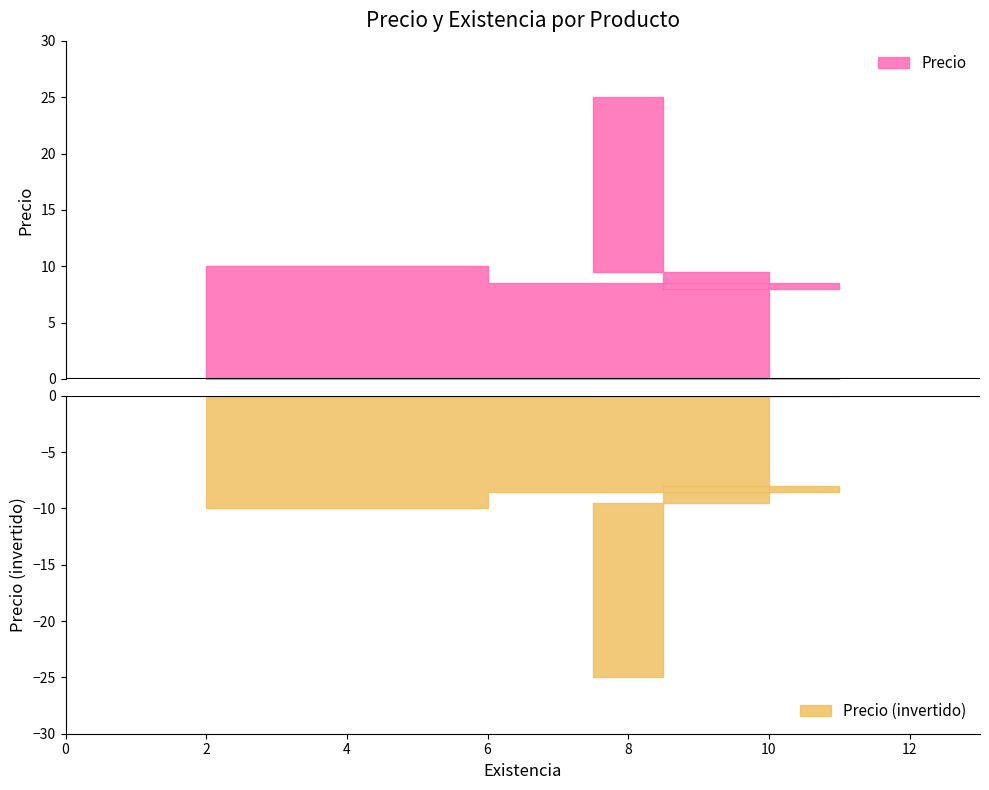

True or false: the data shows 14.3 at 10.

False